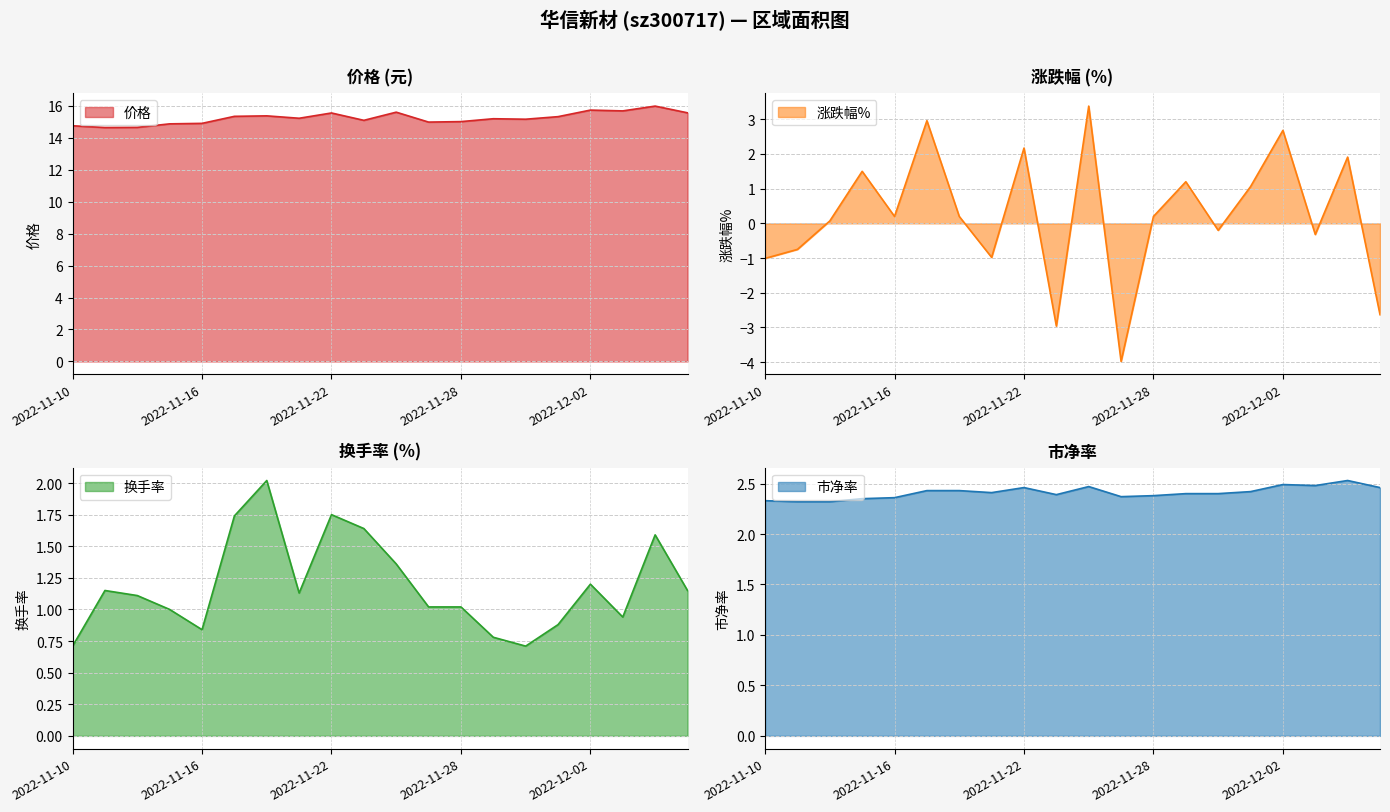

What is the highest value of the 换手率 series?

2.0